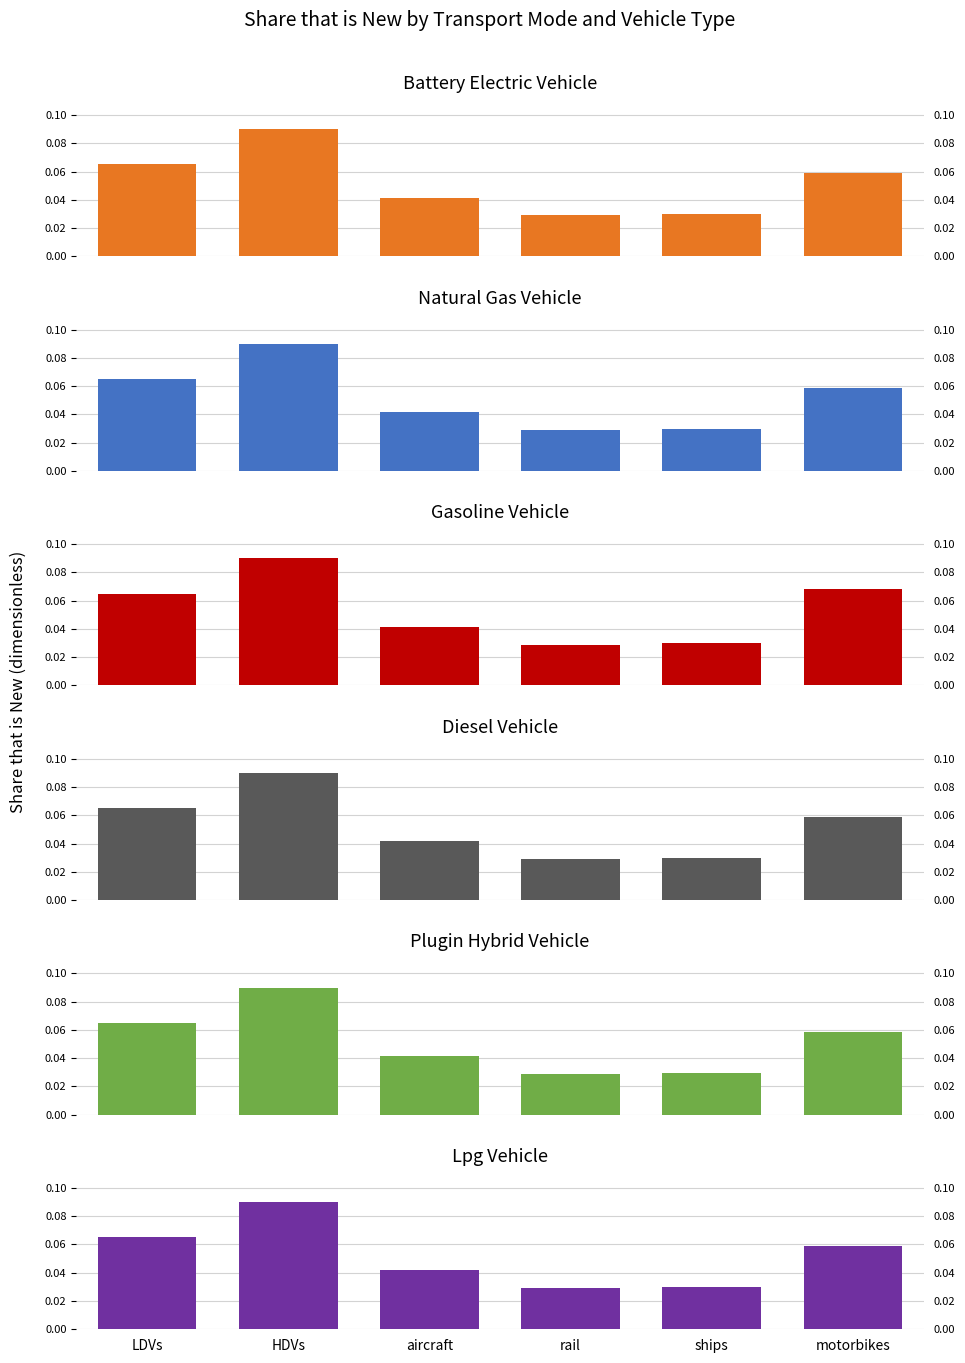

Reading right to left, what are all the values shown in this chart?

battery electric vehicle: 0.1	0.0	0.0	0.0	0.1	0.1
natural gas vehicle: 0.1	0.0	0.0	0.0	0.1	0.1
gasoline vehicle: 0.1	0.0	0.0	0.0	0.1	0.1
diesel vehicle: 0.1	0.0	0.0	0.0	0.1	0.1
plugin hybrid vehicle: 0.1	0.0	0.0	0.0	0.1	0.1
LPG vehicle: 0.1	0.0	0.0	0.0	0.1	0.1